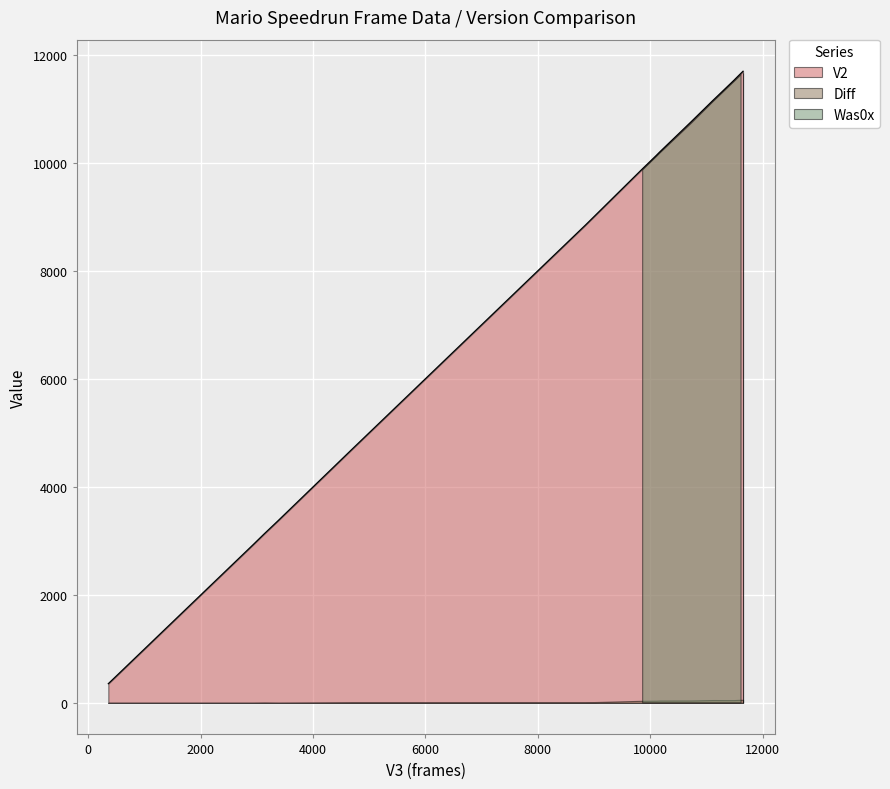

What is the highest value of the V2 series?

11708